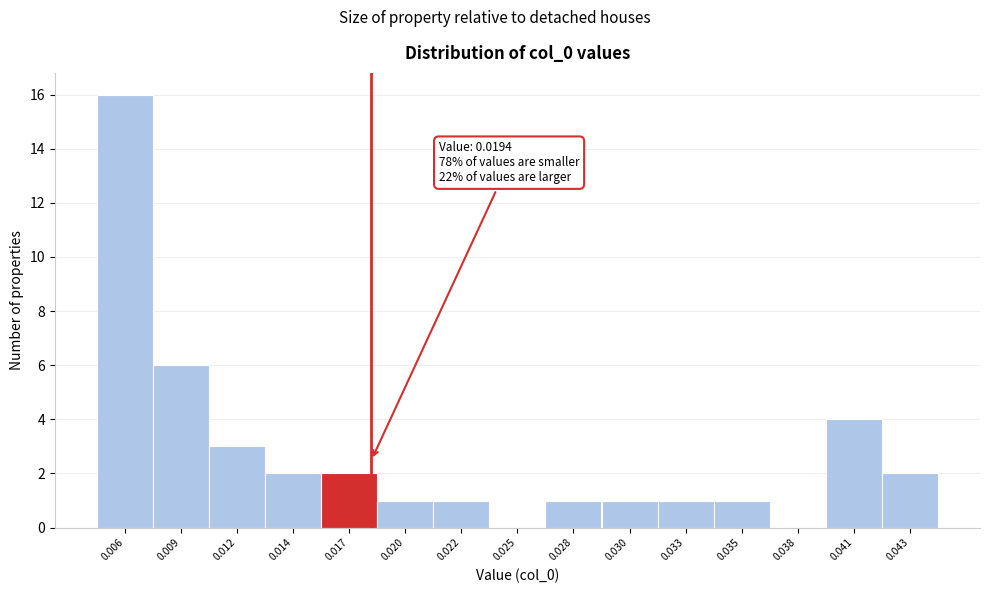

Reading left to right, transcribe all the data shown in this chart.

0.006=16	0.009=6	0.012=3	0.014=2	0.017=2	0.020=1	0.022=1	0.025=0	0.028=1	0.030=1	0.033=1	0.035=1	0.038=0	0.041=4	0.043=2